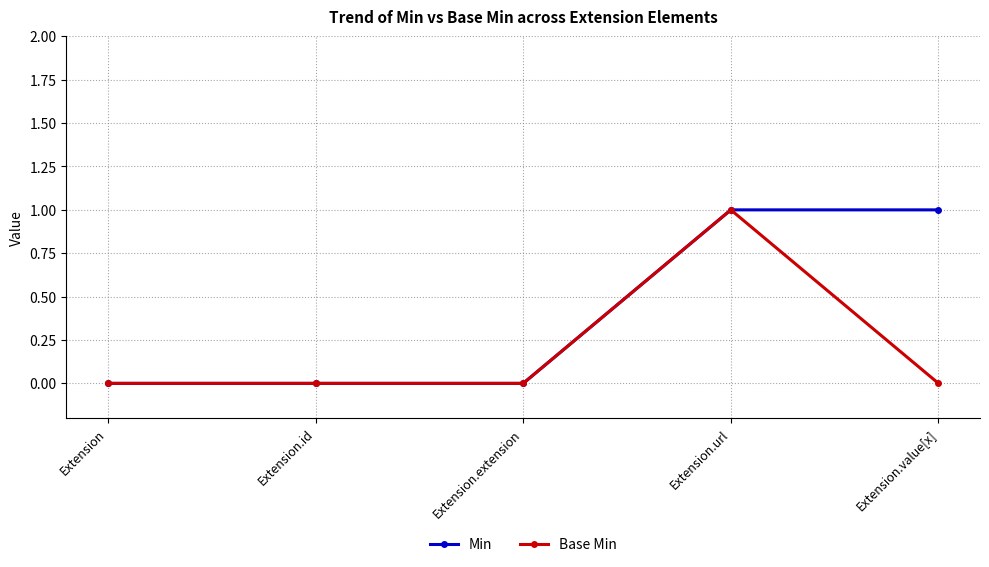

True or false: Base Min has a value of 0 at Extension.id.

True